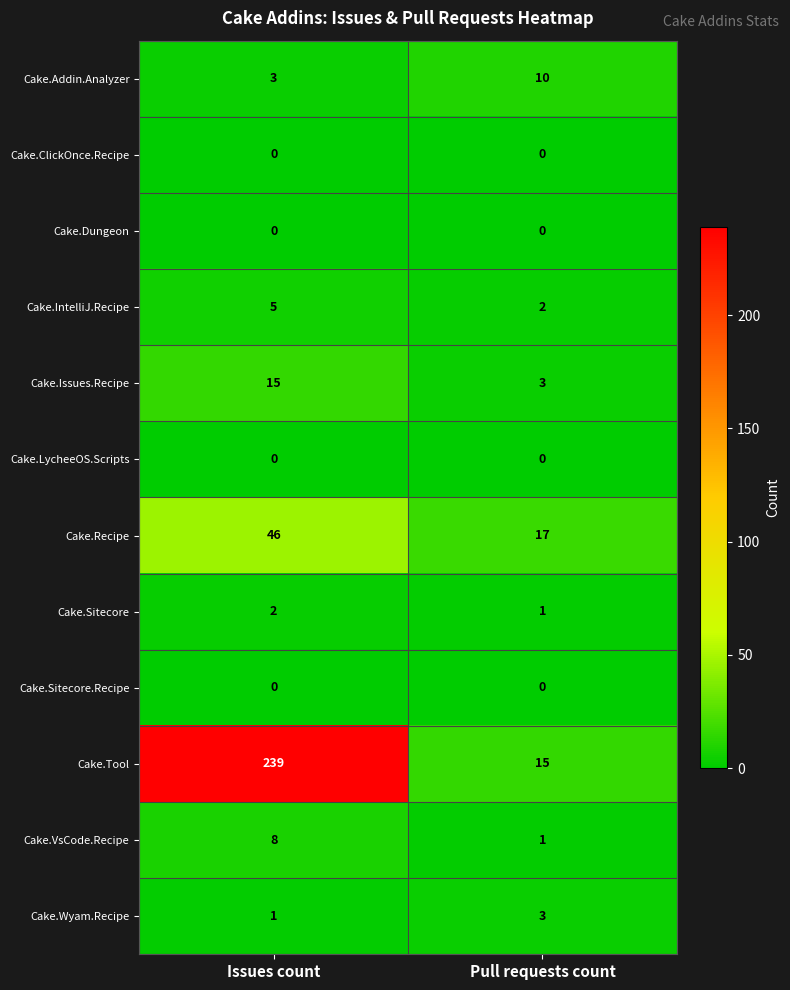

Reading left to right, extract all data points from this chart.

Cake.Addin.Analyzer: Issues count=3	Pull requests count=10
Cake.ClickOnce.Recipe: Issues count=0	Pull requests count=0
Cake.Dungeon: Issues count=0	Pull requests count=0
Cake.IntelliJ.Recipe: Issues count=5	Pull requests count=2
Cake.Issues.Recipe: Issues count=15	Pull requests count=3
Cake.LycheeOS.Scripts: Issues count=0	Pull requests count=0
Cake.Recipe: Issues count=46	Pull requests count=17
Cake.Sitecore: Issues count=2	Pull requests count=1
Cake.Sitecore.Recipe: Issues count=0	Pull requests count=0
Cake.Tool: Issues count=239	Pull requests count=15
Cake.VsCode.Recipe: Issues count=8	Pull requests count=1
Cake.Wyam.Recipe: Issues count=1	Pull requests count=3